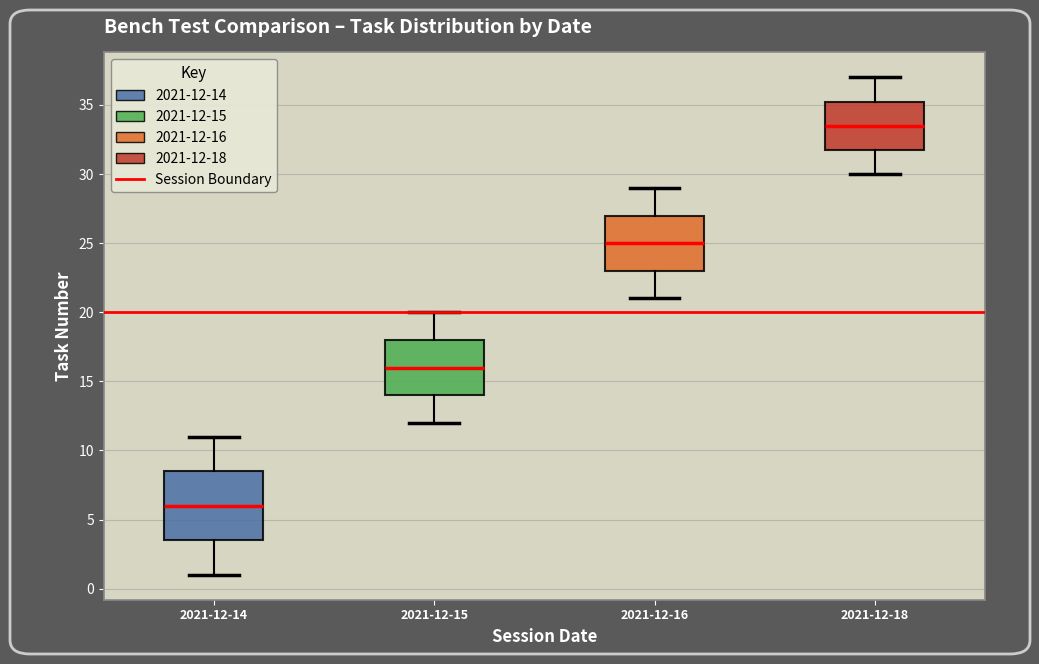

Reading left to right, transcribe this box plot: for each box, give where its median line is, the range the box spans, and where its two whiskers end, as read against the y-axis. The values are not printed on the chart, so give them approximately, as read against the axis.

2021-12-14: median 6.0, box 3.5 to 8.5, whiskers 1.0 to 11.0
2021-12-15: median 16.0, box 14.0 to 18.0, whiskers 12.0 to 20.0
2021-12-16: median 25.0, box 23.0 to 27.0, whiskers 21.0 to 29.0
2021-12-18: median 33.5, box 32.0 to 35.5, whiskers 30.0 to 37.0